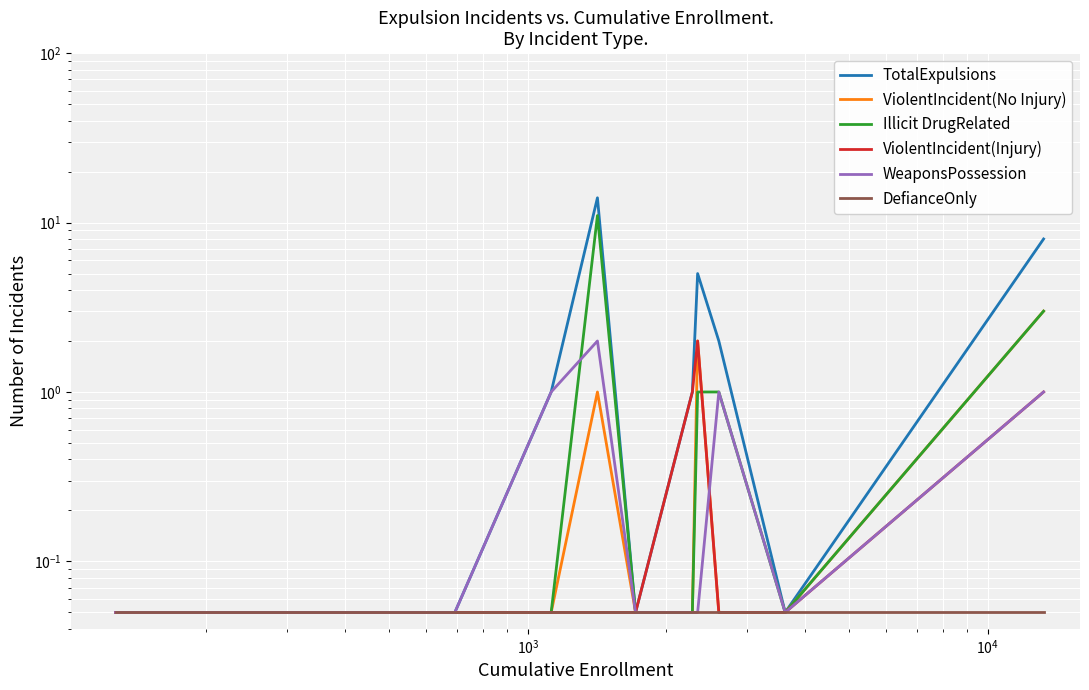

True or false: TotalExpulsions and Illicit DrugRelated cross at least once.

False